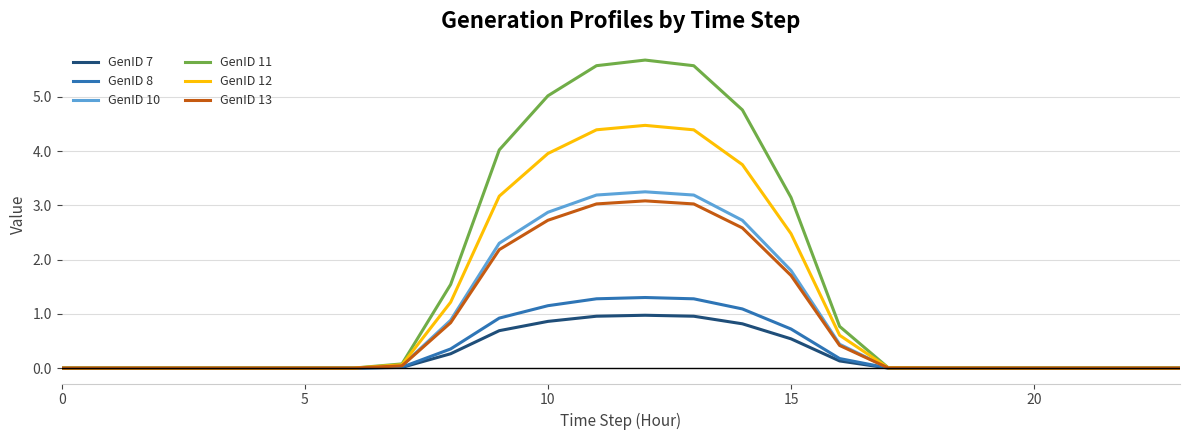

What is the greatest value displayed?

5.7